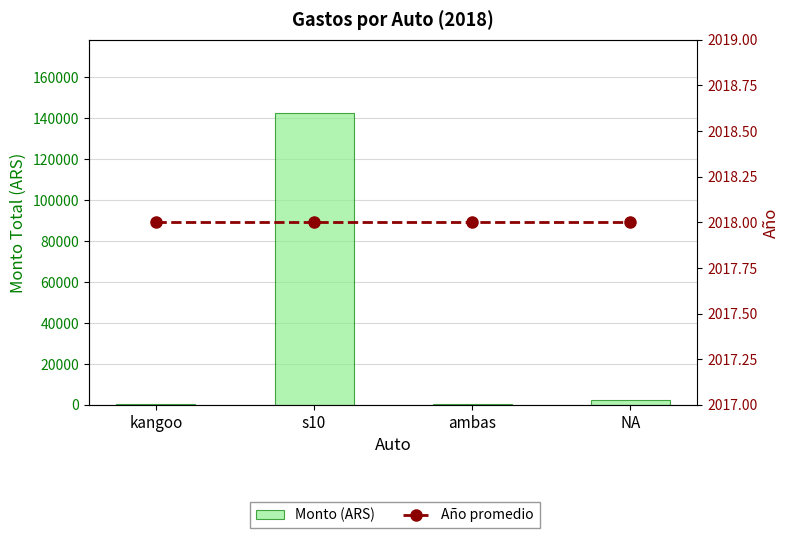

What is the sum of all Año promedio values?

8072